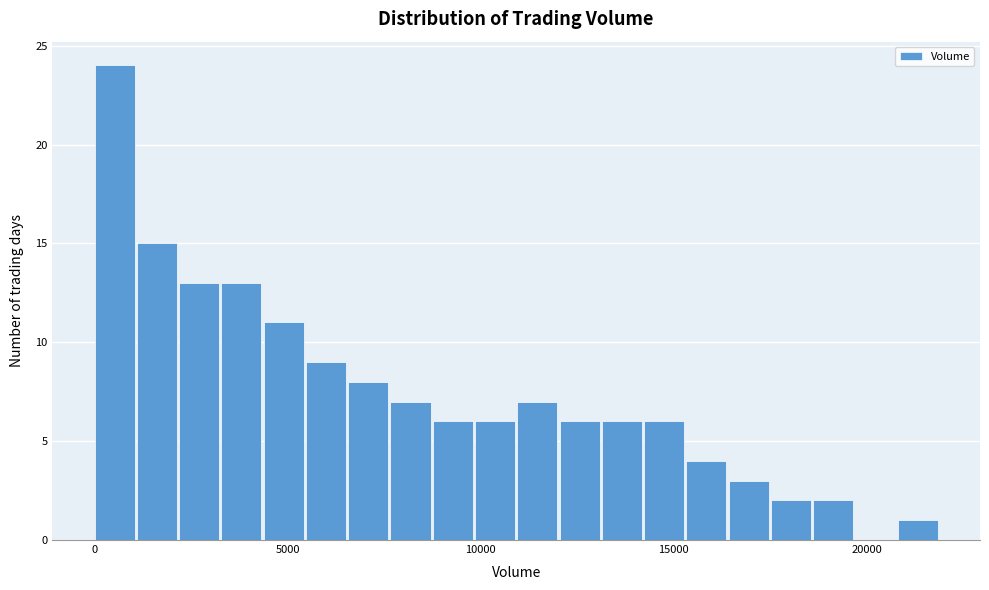

Read against the x-axis, roughly where is the centre of the tallest bar?

500